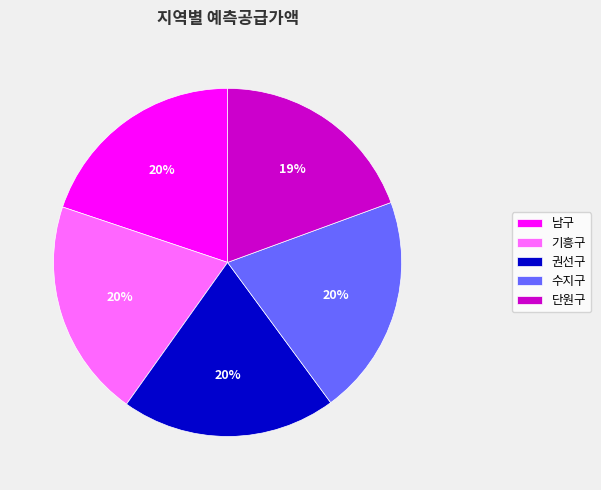

How many slices are in this pie chart?

5